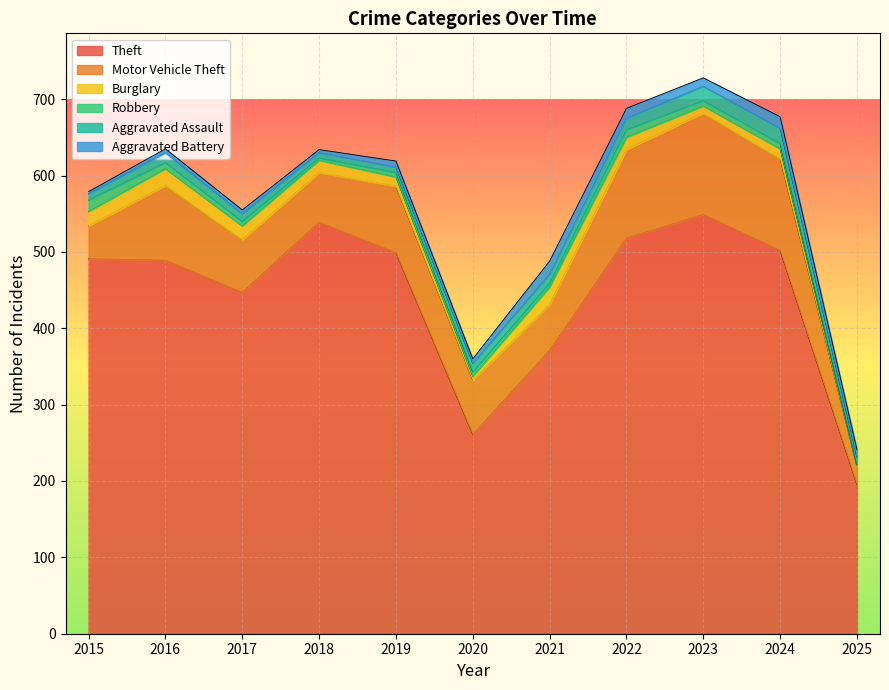

True or false: Aggravated Assault and Motor Vehicle Theft intersect in this chart.

False